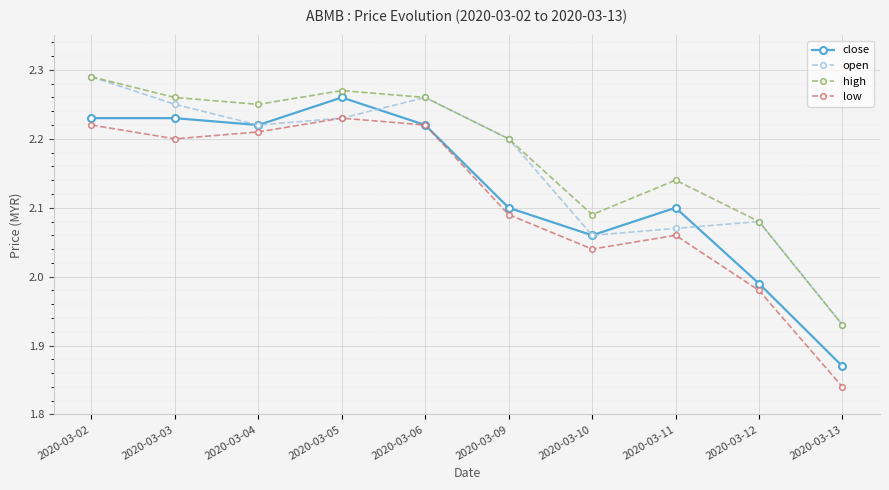

True or false: low and high cross at least once.

False